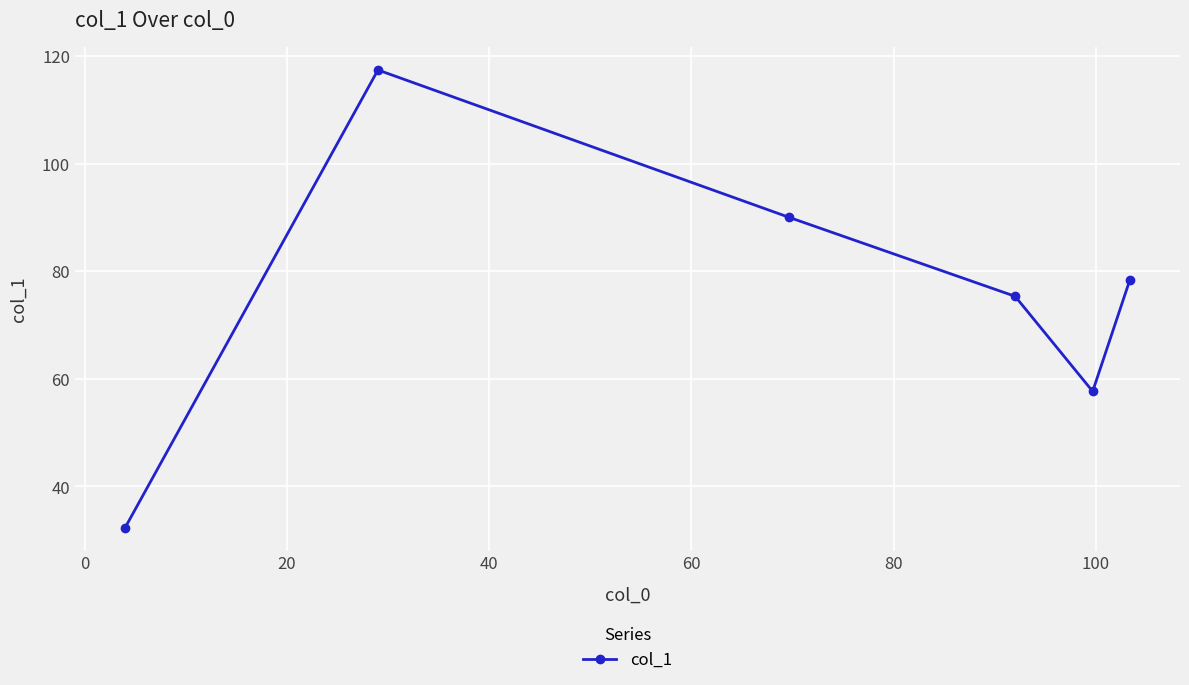

What is the minimum value shown in the chart?

32.3